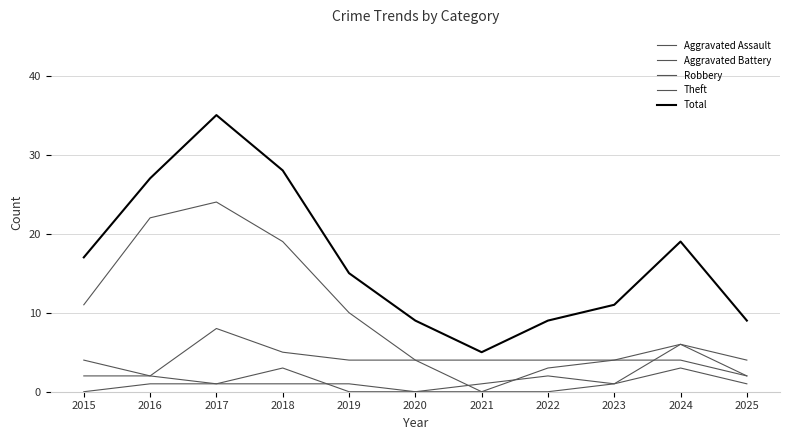

True or false: Robbery and Aggravated Assault cross at least once.

False